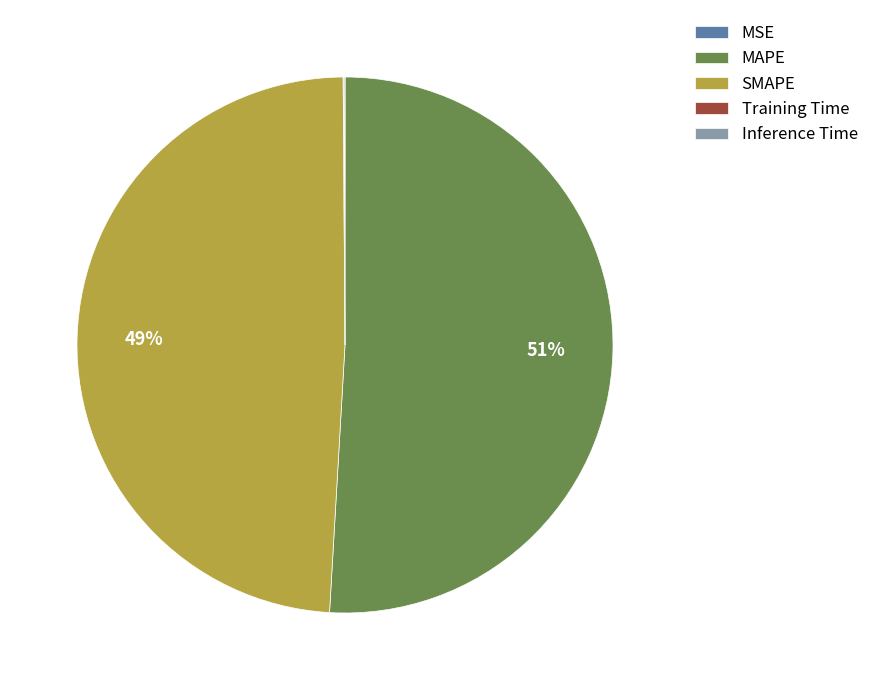

To the nearest percent, what is the difference between the MAPE and SMAPE slice percentages?

2%